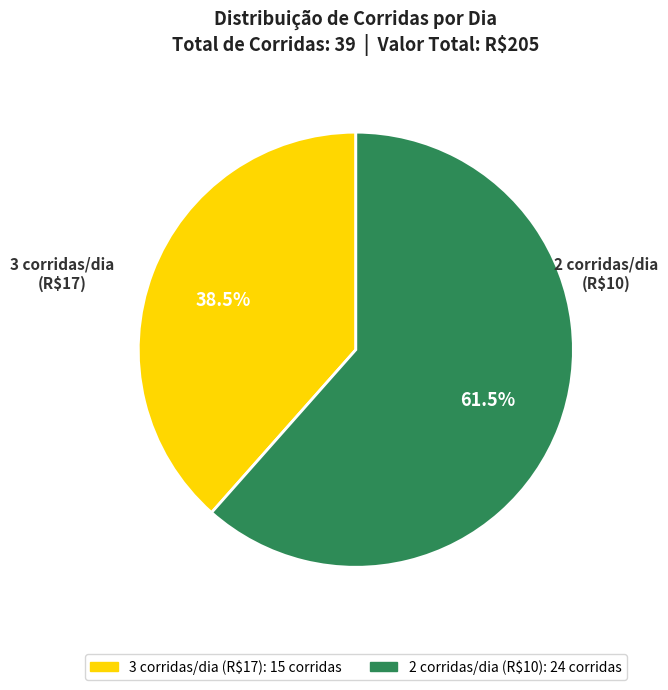

Does any single category account for the majority?

Yes